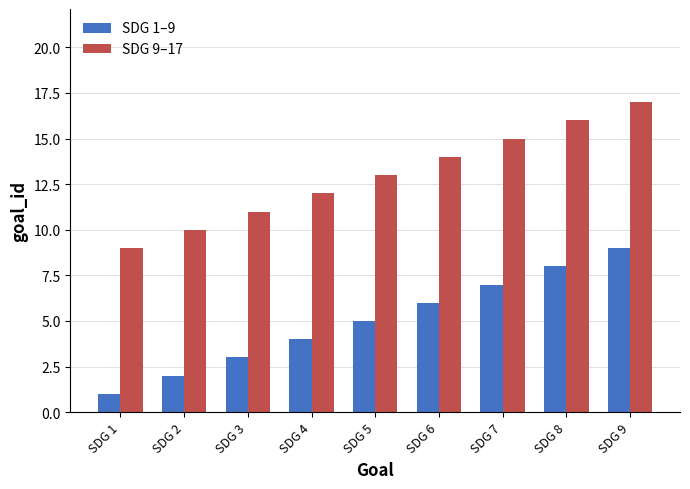

What is the difference between the maximum and second lowest values in the SDG 9–17 series?

7